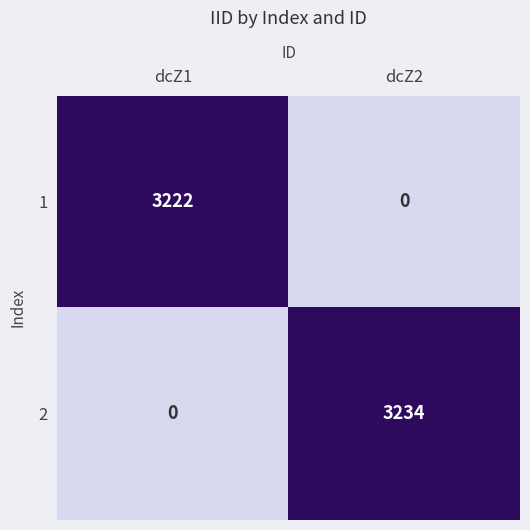

Read the 2 value at dcZ2.

3234